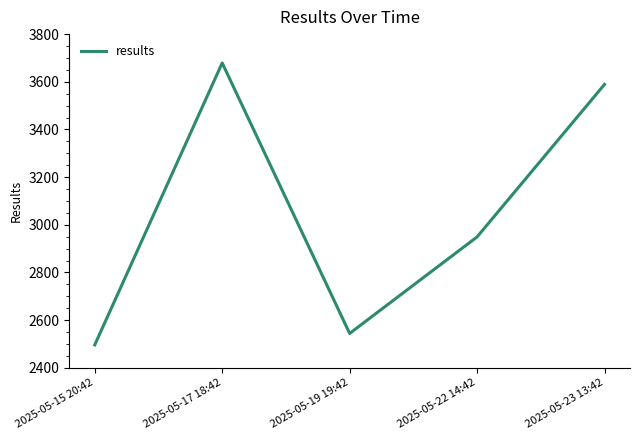

List the labels in order of value, largest first.

2025-05-17 18:42, 2025-05-23 13:42, 2025-05-22 14:42, 2025-05-19 19:42, 2025-05-15 20:42